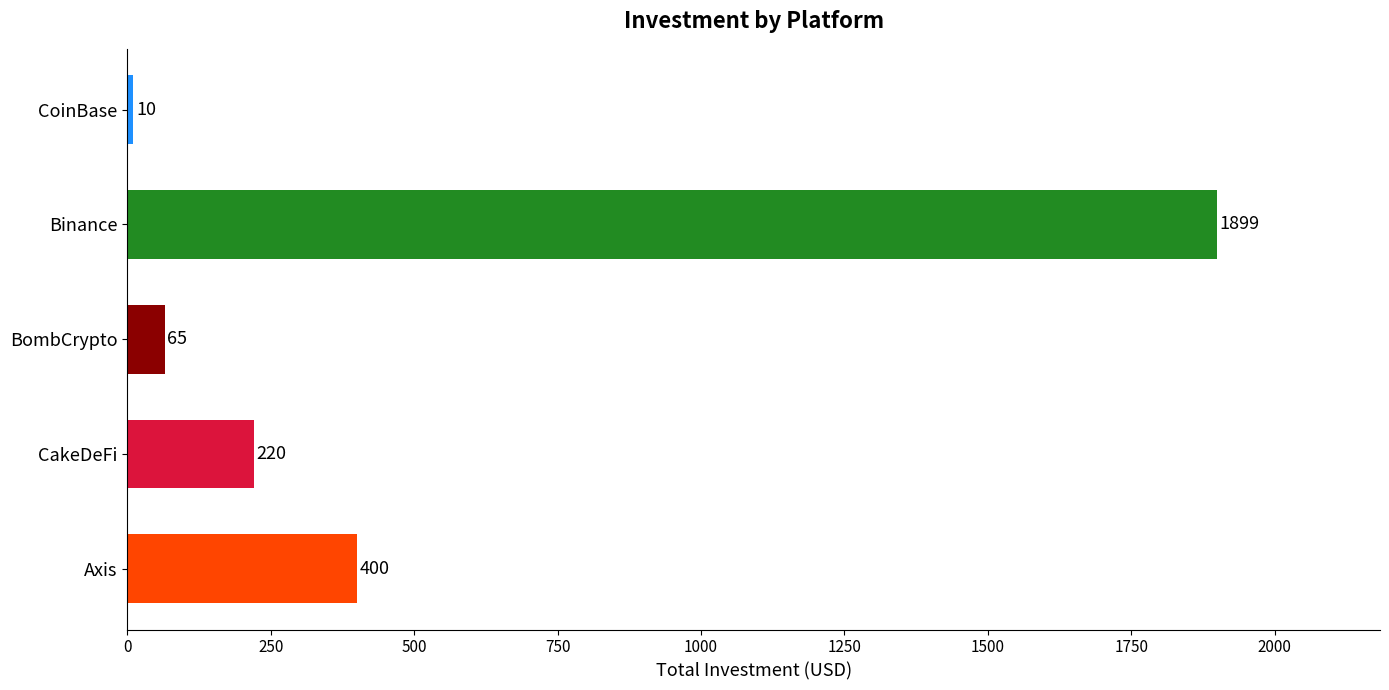

What is the maximum value shown in the chart?

1899